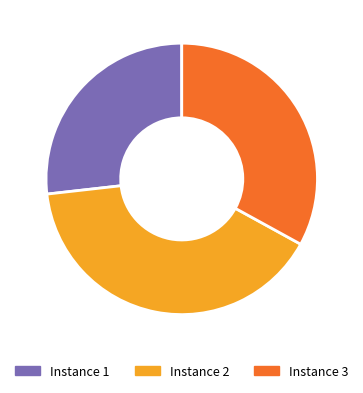

Is there any slice that represents more than half of the pie?

No